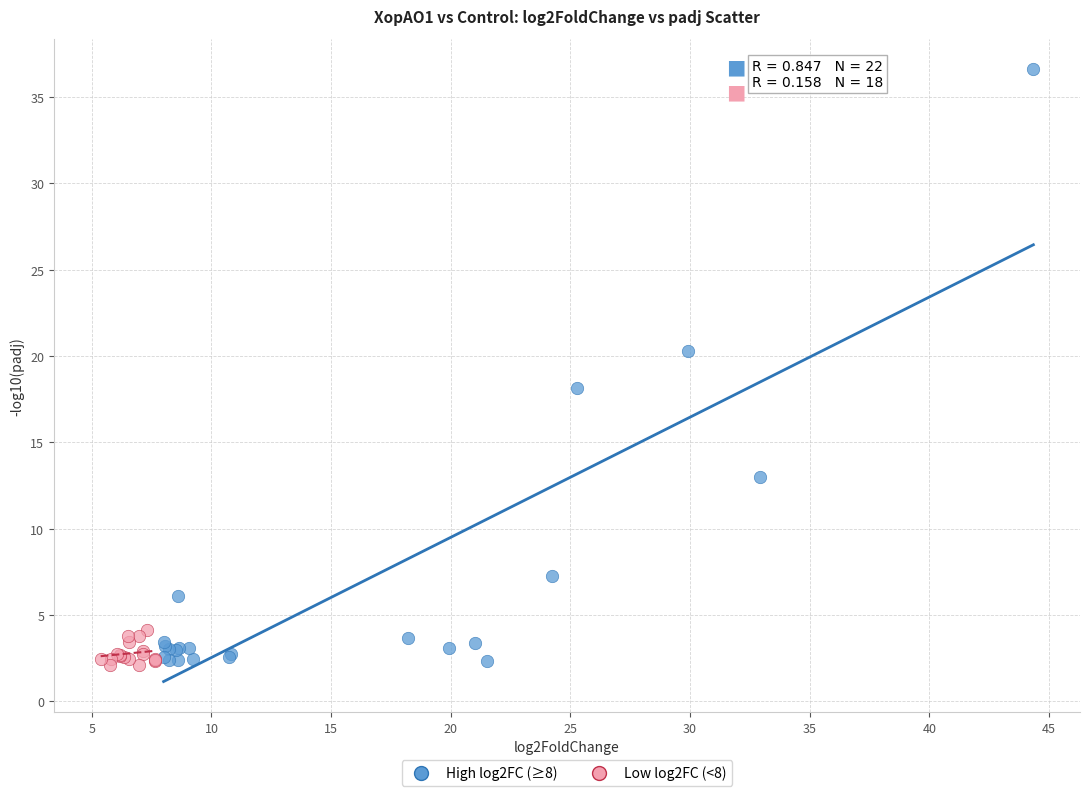

Which series contains the highest Y value?

High log2FC (≥8)